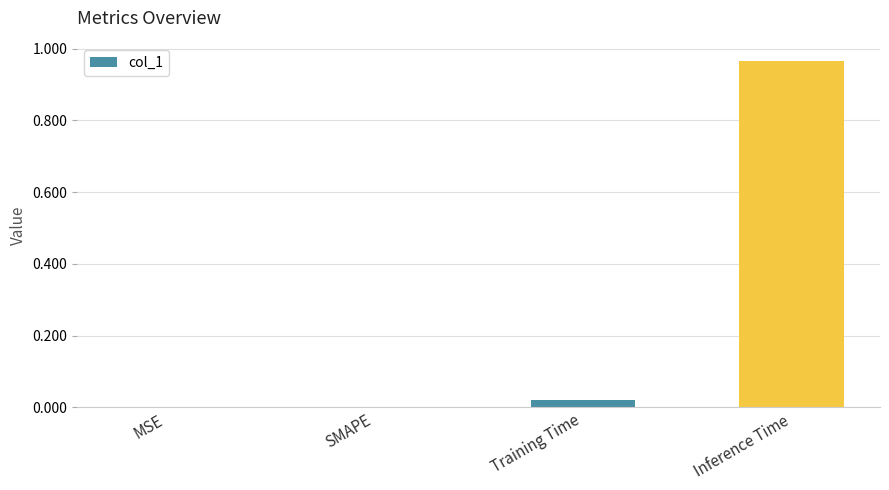

At which category does the chart reach its peak across all series?

Inference Time